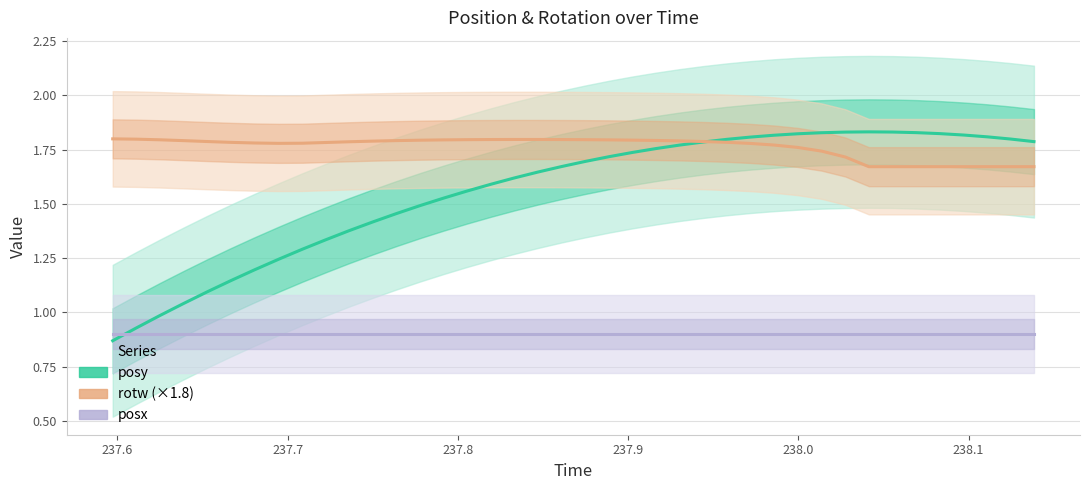

Reading left to right, list all the values displayed in this chart.

posy: 0.9	0.9	1.0	1.0	1.1	1.1	1.2	1.2	1.3	1.3	1.4	1.4	1.5	1.5	1.5	1.6	1.6	1.6	1.6	1.7	1.7	1.7	1.7	1.8	1.8	1.8	1.8	1.8	1.8	1.8	1.8	1.8	1.8	1.8	1.8	1.8	1.8	1.8	1.8	1.8
rotw: 1.8	1.8	1.8	1.8	1.8	1.8	1.8	1.8	1.8	1.8	1.8	1.8	1.8	1.8	1.8	1.8	1.8	1.8	1.8	1.8	1.8	1.8	1.8	1.8	1.8	1.8	1.8	1.8	1.8	1.8	1.7	1.7	1.7	1.7	1.7	1.7	1.7	1.7	1.7	1.7
posx: 0.9	0.9	0.9	0.9	0.9	0.9	0.9	0.9	0.9	0.9	0.9	0.9	0.9	0.9	0.9	0.9	0.9	0.9	0.9	0.9	0.9	0.9	0.9	0.9	0.9	0.9	0.9	0.9	0.9	0.9	0.9	0.9	0.9	0.9	0.9	0.9	0.9	0.9	0.9	0.9